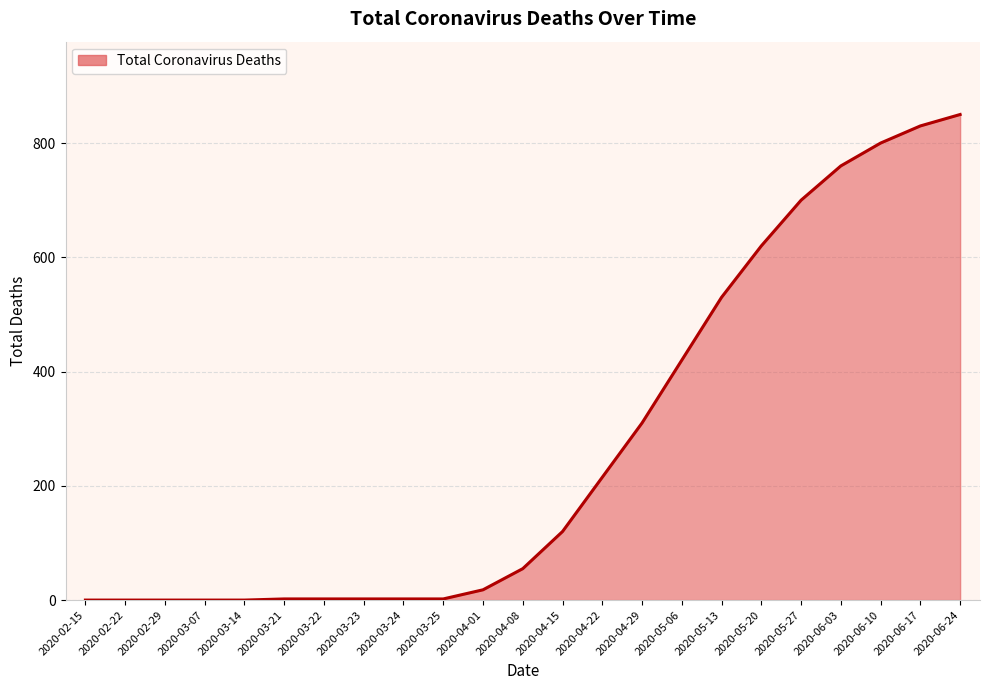

What is the difference between the maximum and minimum values?

850